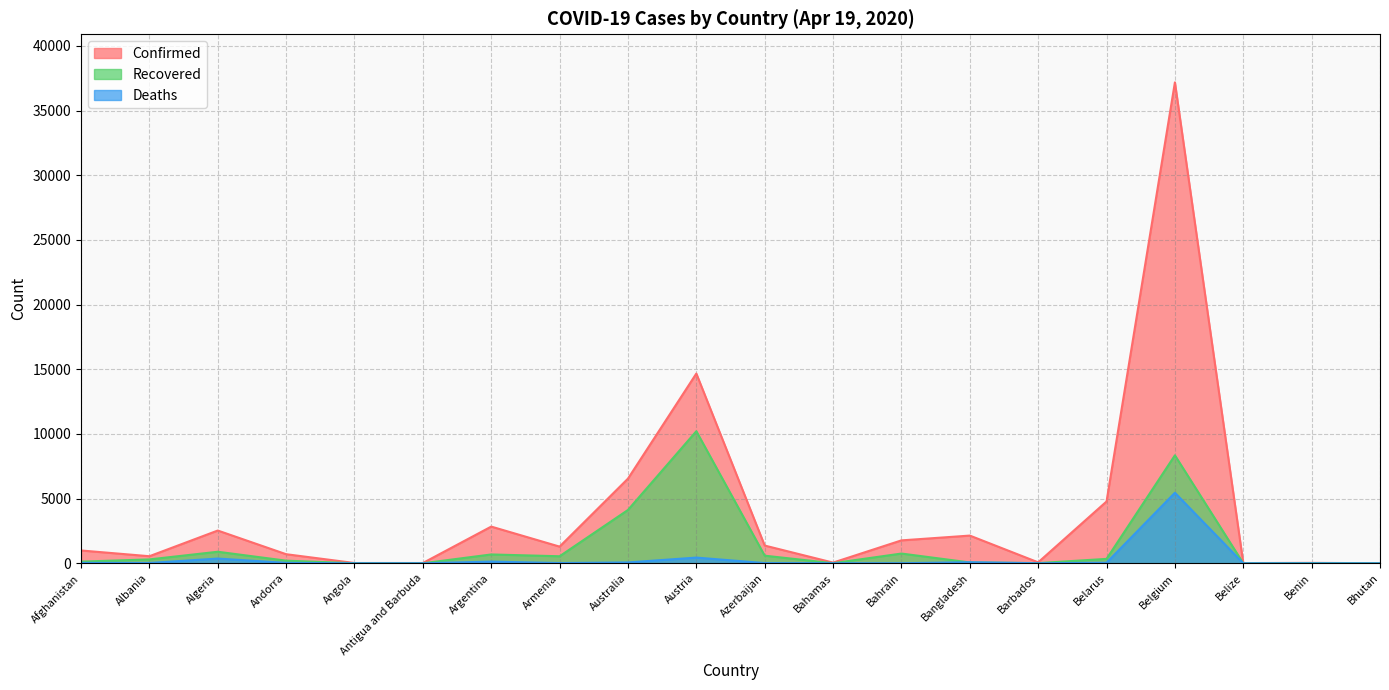

Reading left to right, list all the values displayed in this chart.

Confirmed: 993	548	2534	704	24	23	2839	1291	6547	14671	1373	55	1773	2144	75	4779	37183	18	35	5
Recovered: 131	302	894	205	6	3	685	545	4124	10214	590	10	755	66	17	342	8348	0	18	2
Deaths: 32	26	367	35	2	3	132	20	67	443	18	9	7	84	5	45	5453	2	1	0